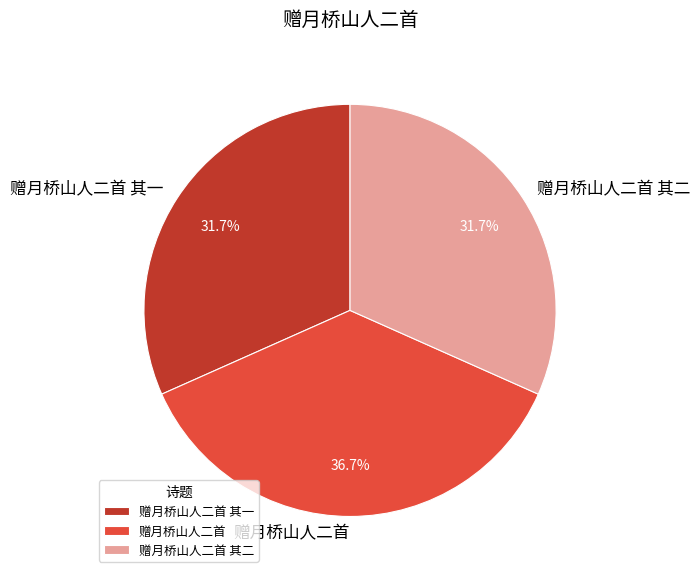

To the nearest percent, what is the average slice percentage?

33%